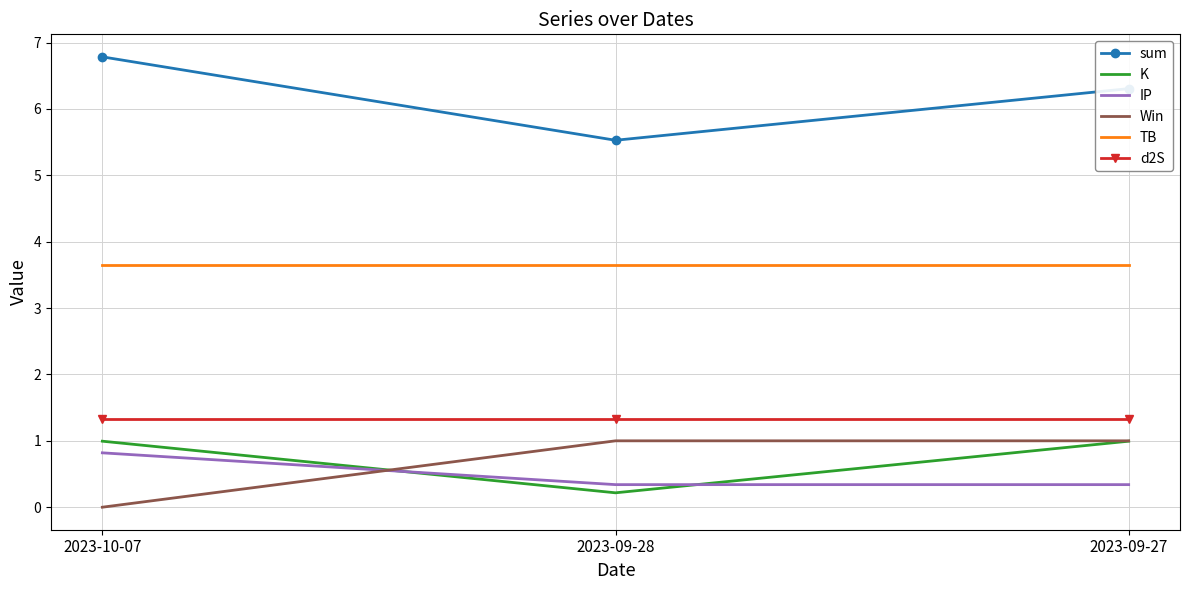

Is the value of Win at 2023-09-28 greater than the value of IP at 2023-09-27?

Yes